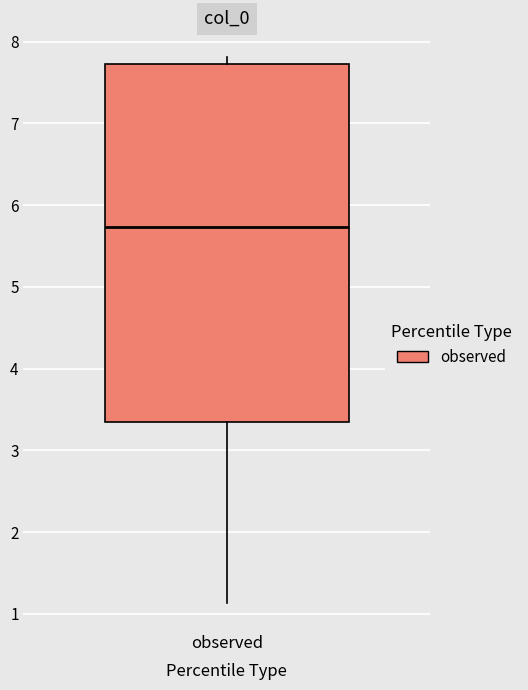

Read this box plot against the y-axis: the position of the median line, the range covered by the box, and the ends of both whiskers. The values are not printed on the chart, so give them approximately, as read against the axis.

median 5.7, box 3.3 to 7.7, whiskers 1.1 to 7.8